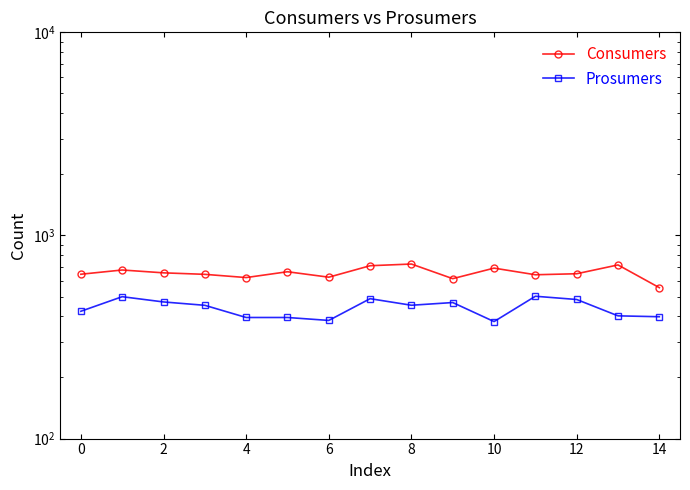

At how many categories does at least one series exceed 654?

7